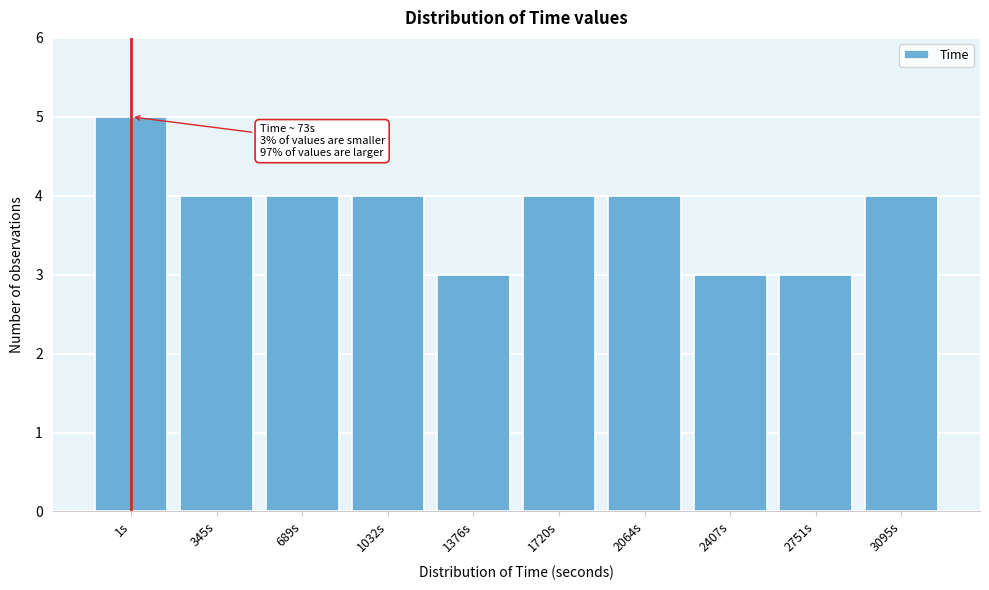

Reading left to right, what are all the values shown in this chart?

5	4	4	4	3	4	4	3	3	4